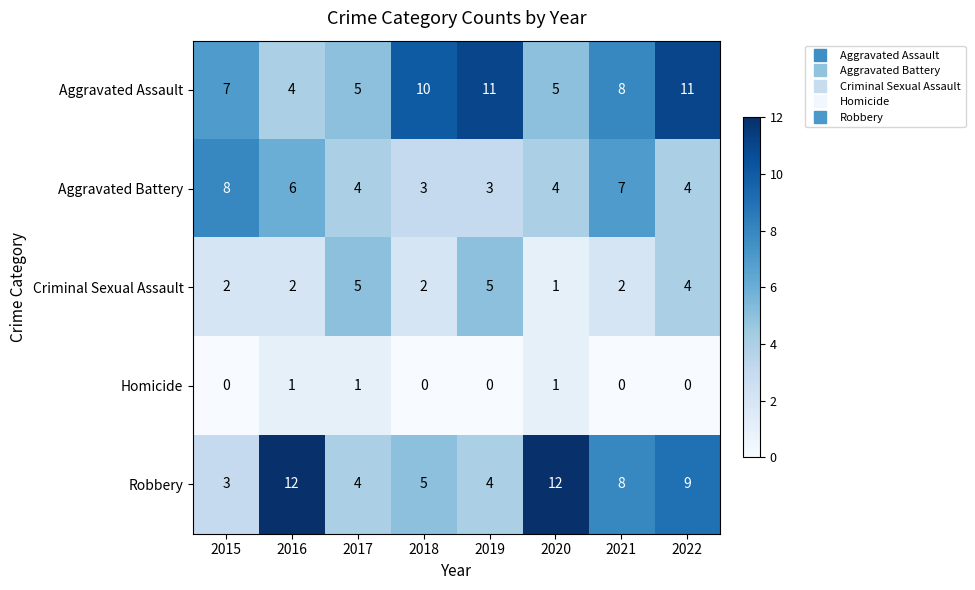

What is the difference between the Aggravated Battery values at 2015 and 2018?

5